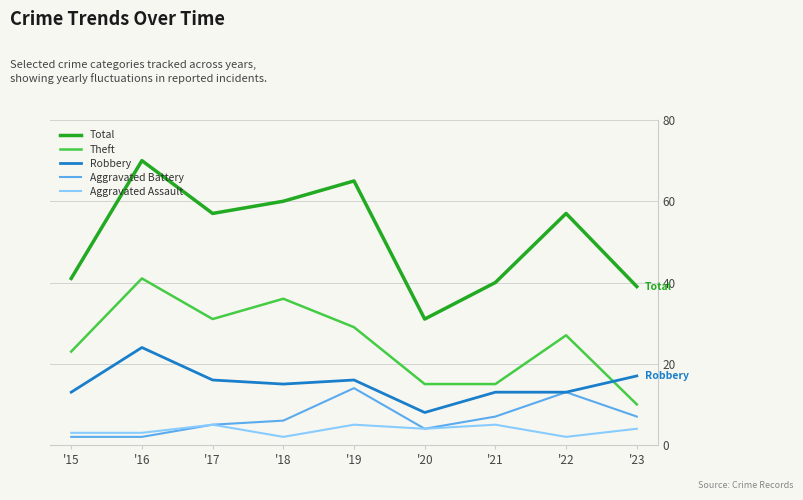

At how many categories does at least one series exceed 53?

5